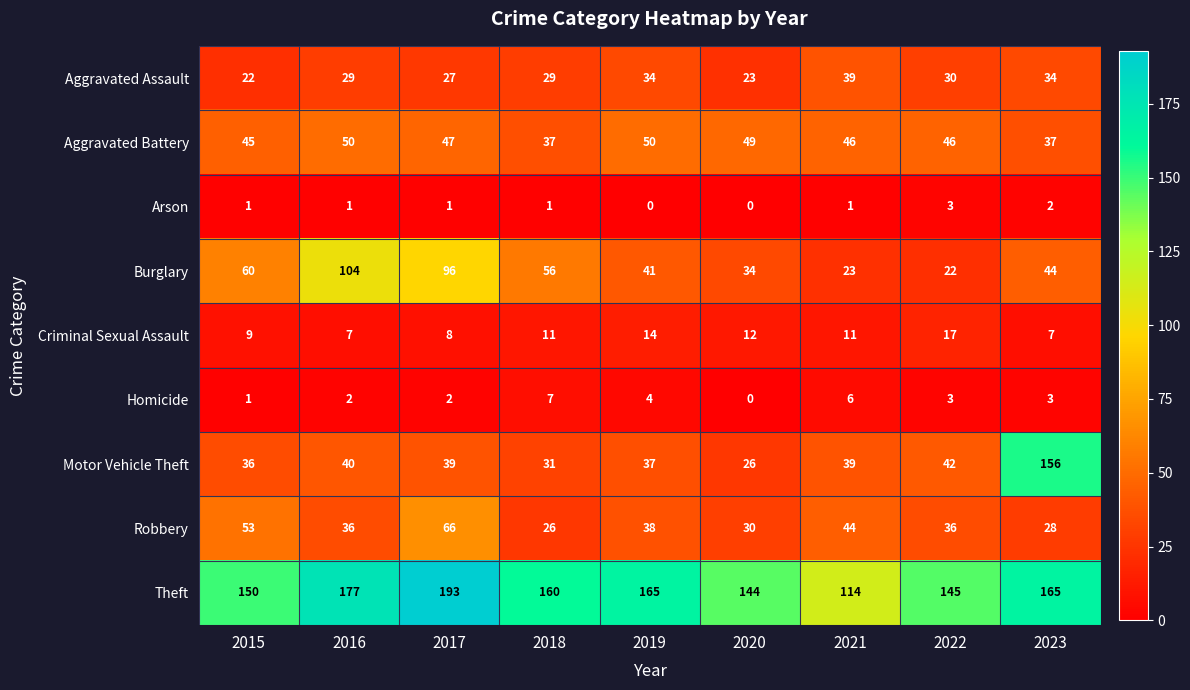

What is the sum of the Criminal Sexual Assault values at 2016 and 2021?

18